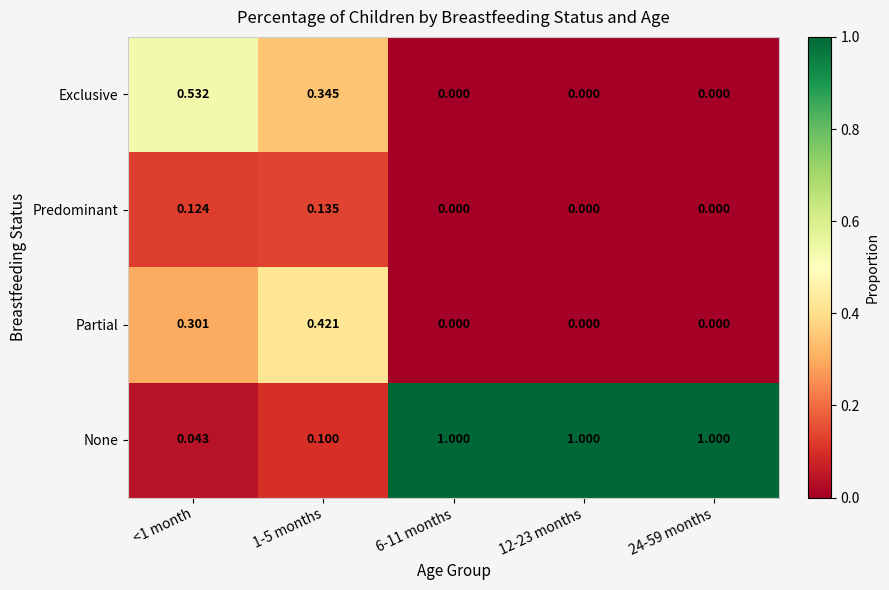

Rank the series by their maximum value, from lowest to highest.

Predominant, Partial, Exclusive, None